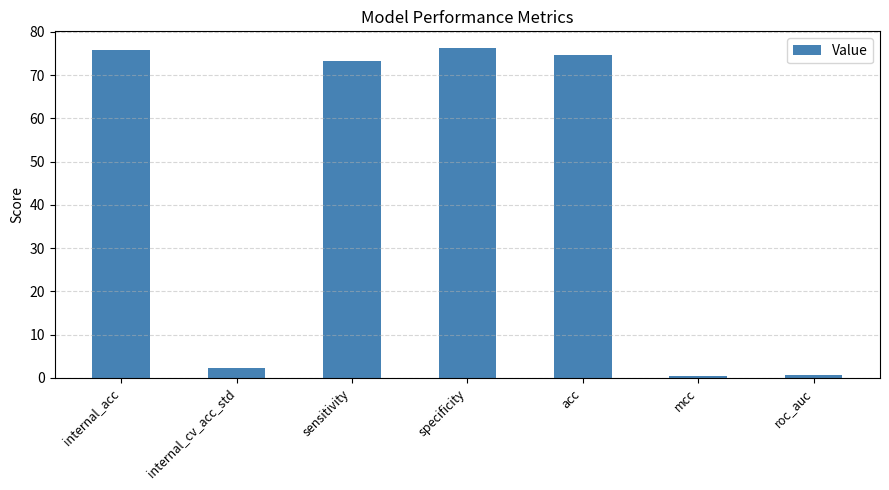

How many categories are shown in the chart?

7